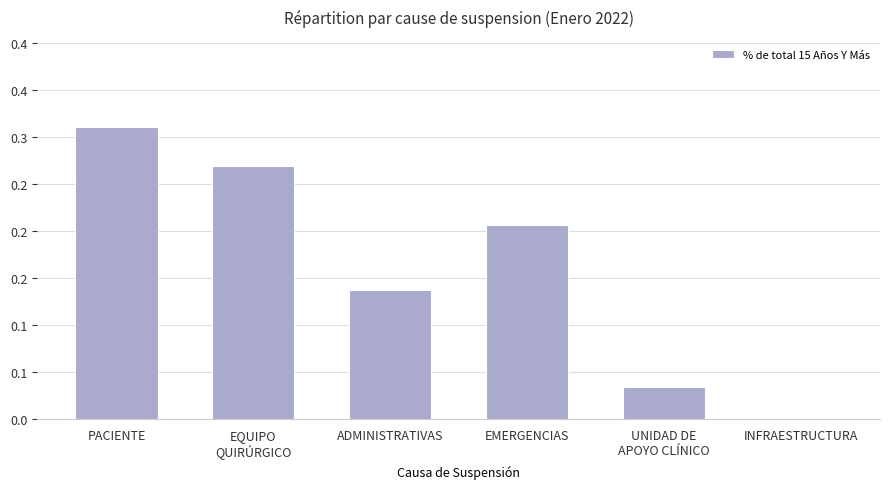

At which label is the value closest to 0?

INFRAESTRUCTURA